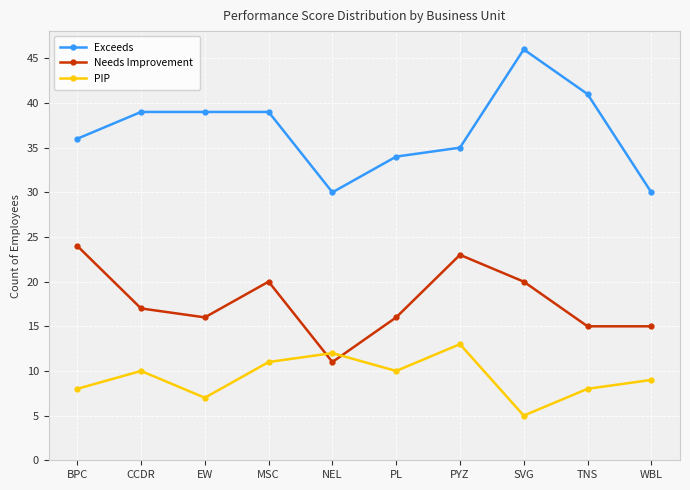

What is the sum of all Needs Improvement values?

177